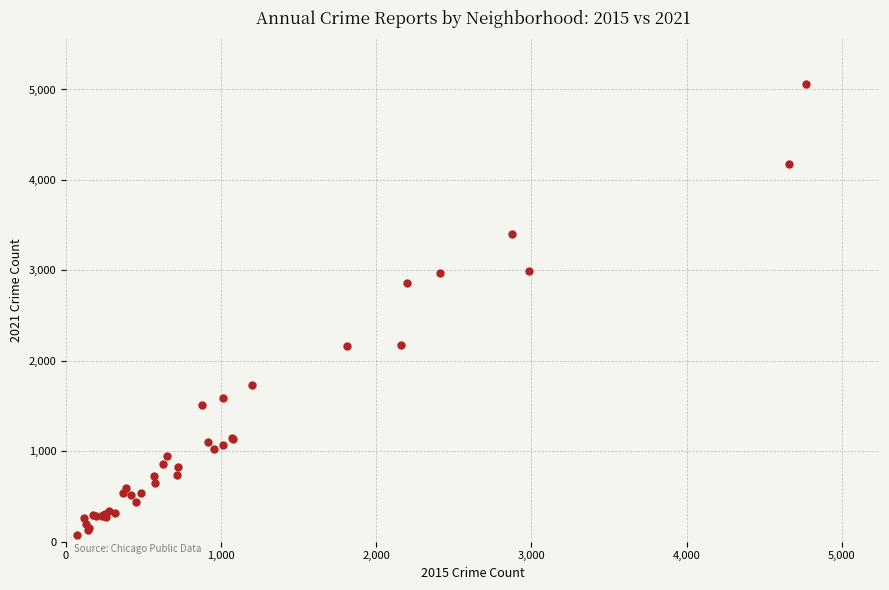

What Y value in the scatter plot is closest to 2567?

2862